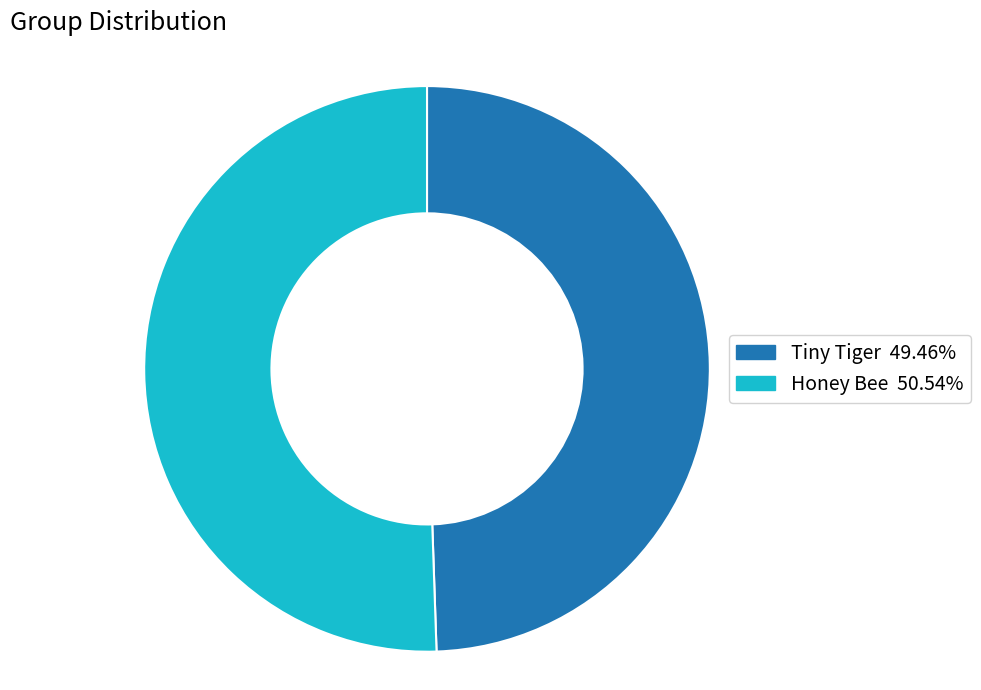

Between Honey Bee and Tiny Tiger, which is larger?

Honey Bee